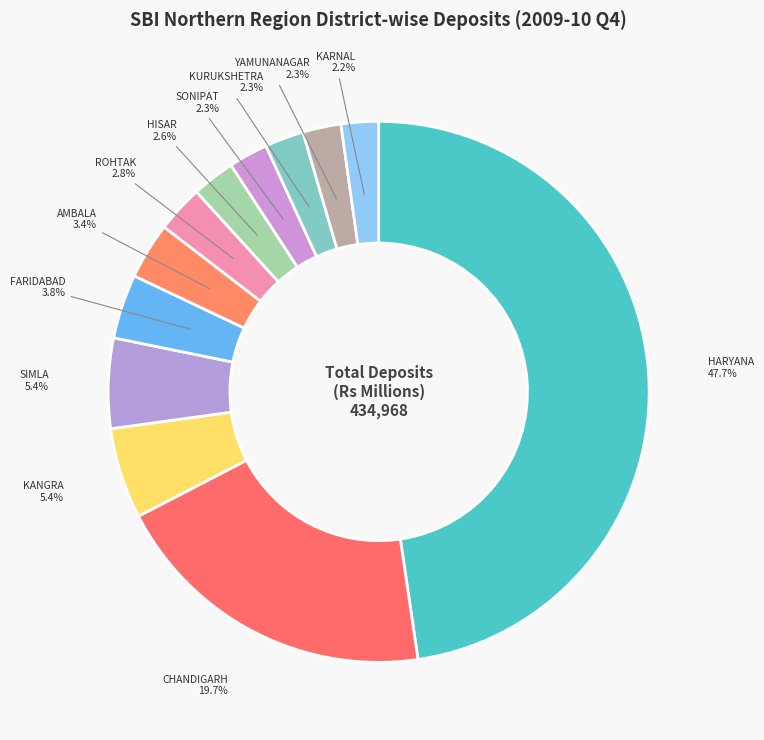

Which slice is the largest?

HARYANA